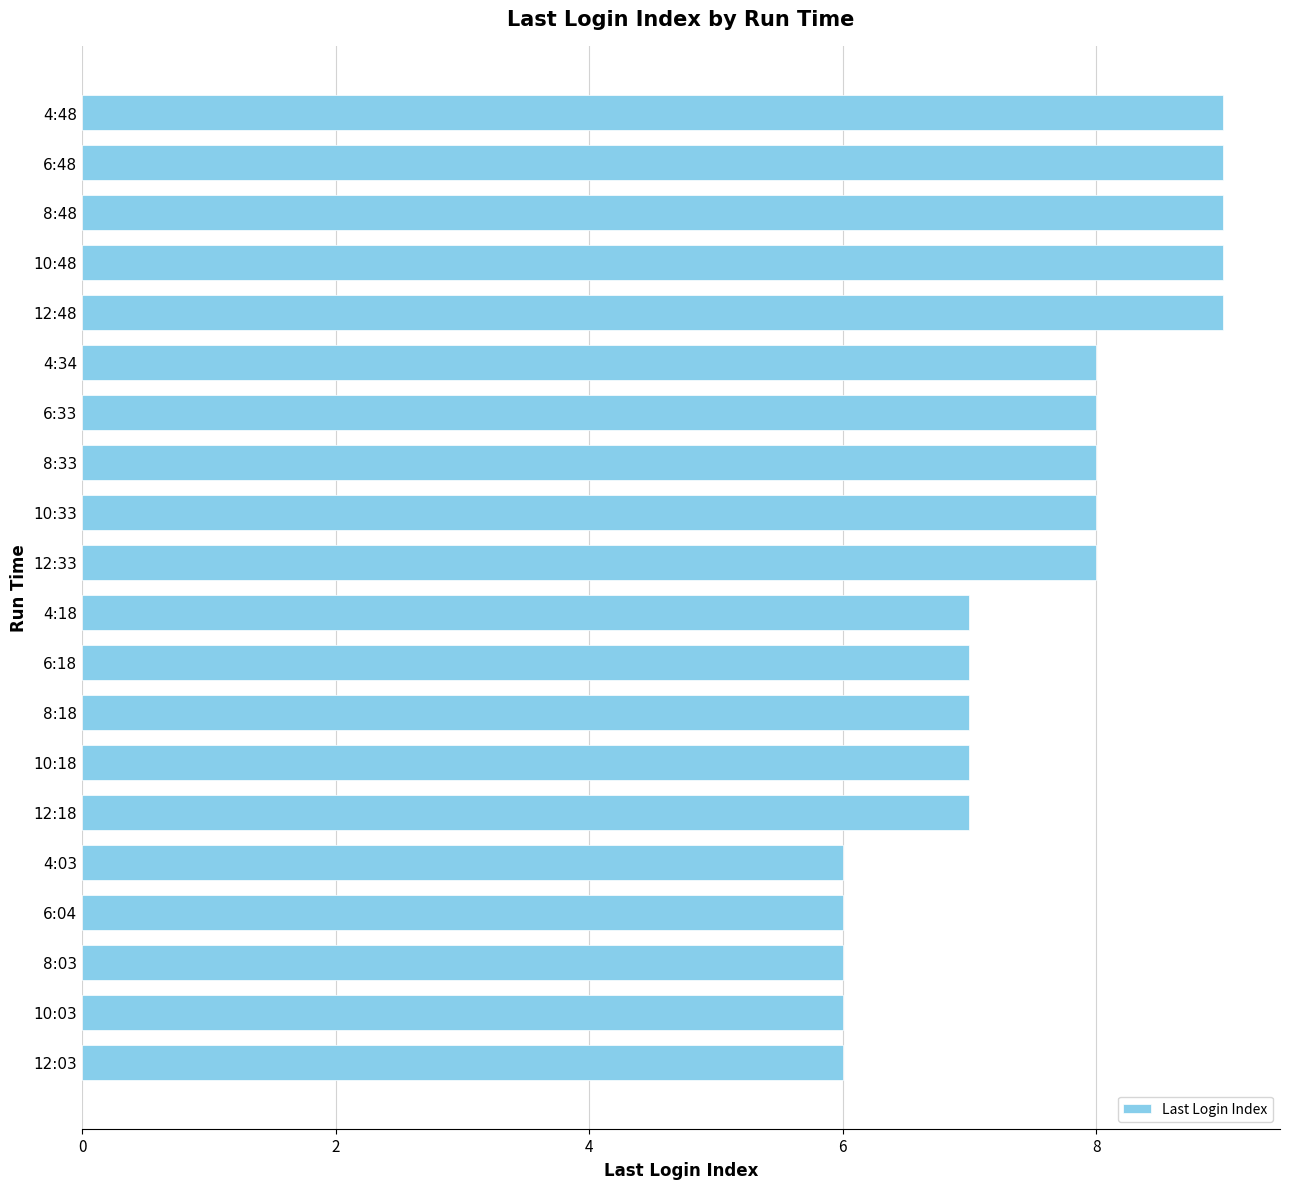

Reading top to bottom, extract all data points from this chart.

4:48=9	6:48=9	8:48=9	10:48=9	12:48=9	4:34=8	6:33=8	8:33=8	10:33=8	12:33=8	4:18=7	6:18=7	8:18=7	10:18=7	12:18=7	4:03=6	6:04=6	8:03=6	10:03=6	12:03=6